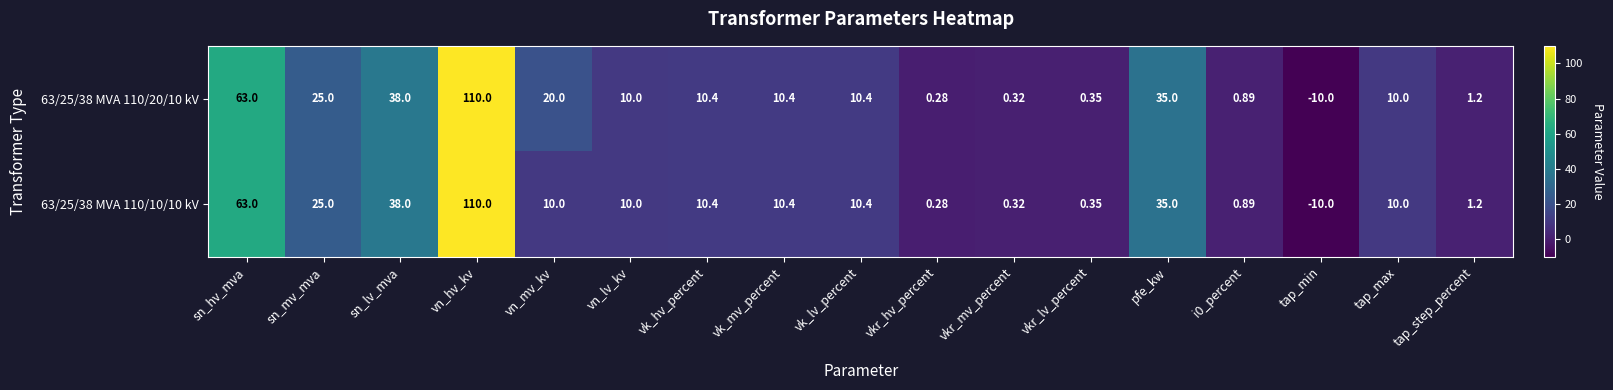

At which category is the sum across all series the highest?

vn_hv_kv